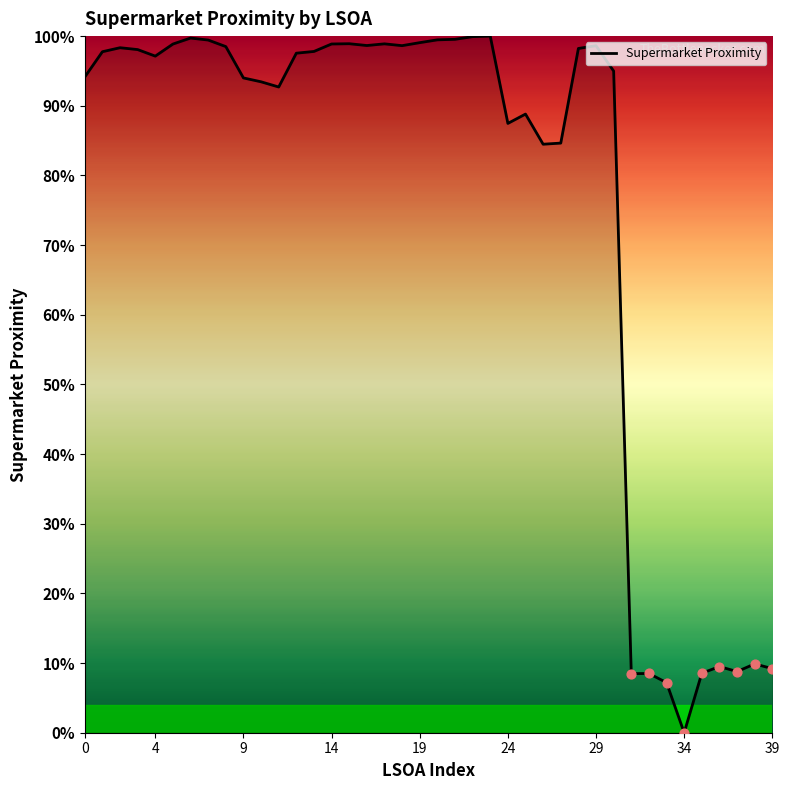

What is the maximum value shown in the chart?

100.0